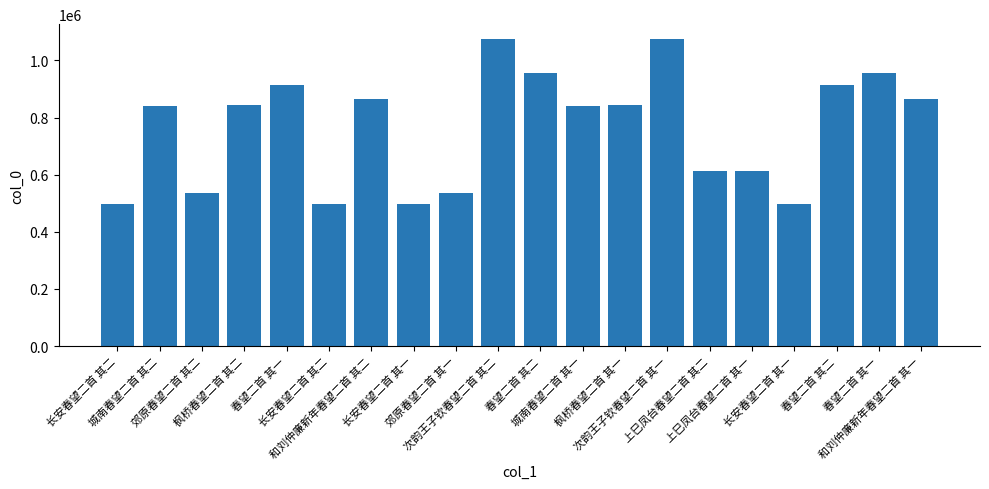

The chart shows a value of 878099 at 长安春望二首 其二. True or false?

False